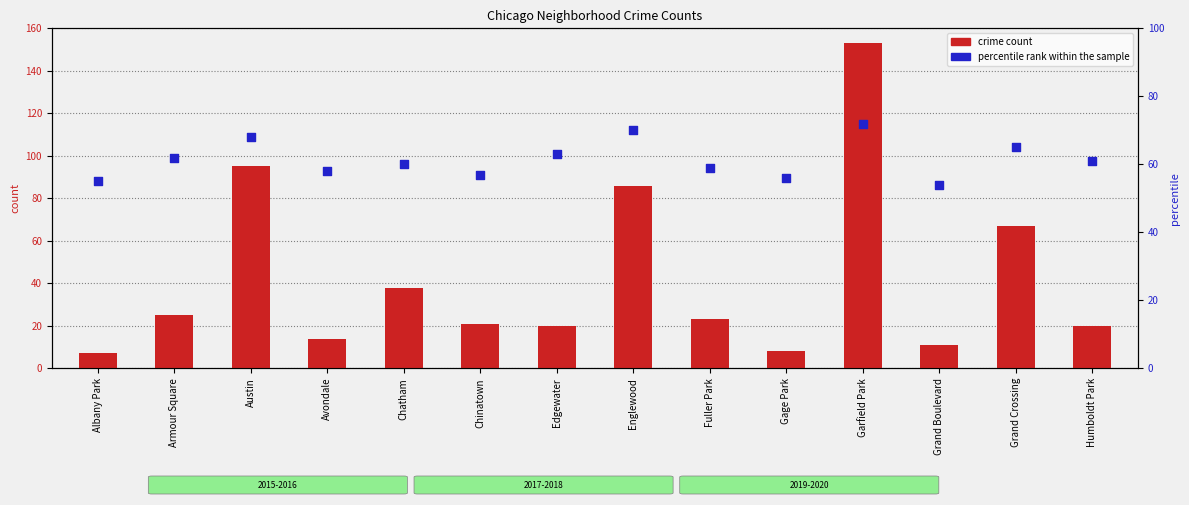

Which series has the widest spread of Y values?

crime count